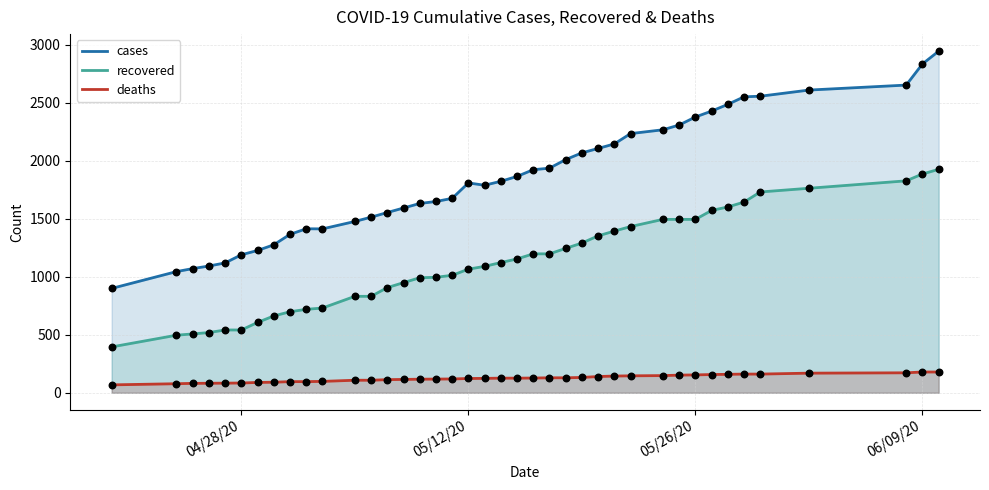

What are all the series names shown in the legend?

cases, recovered, deaths